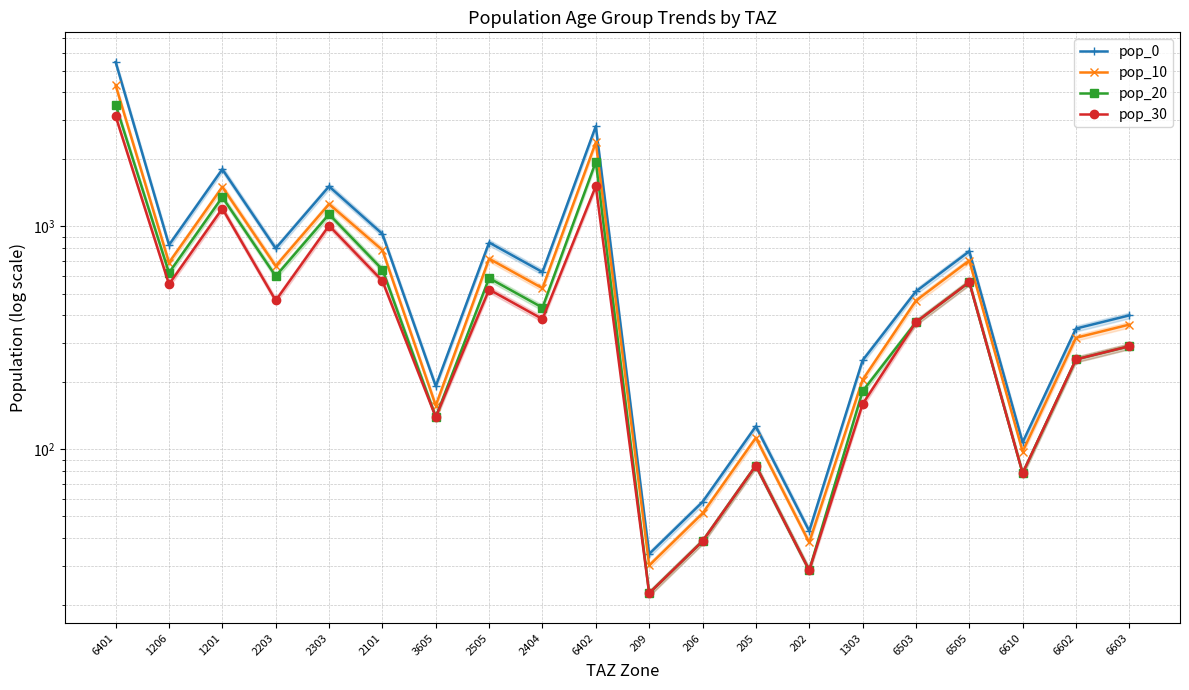

How many lines are shown in the chart?

4